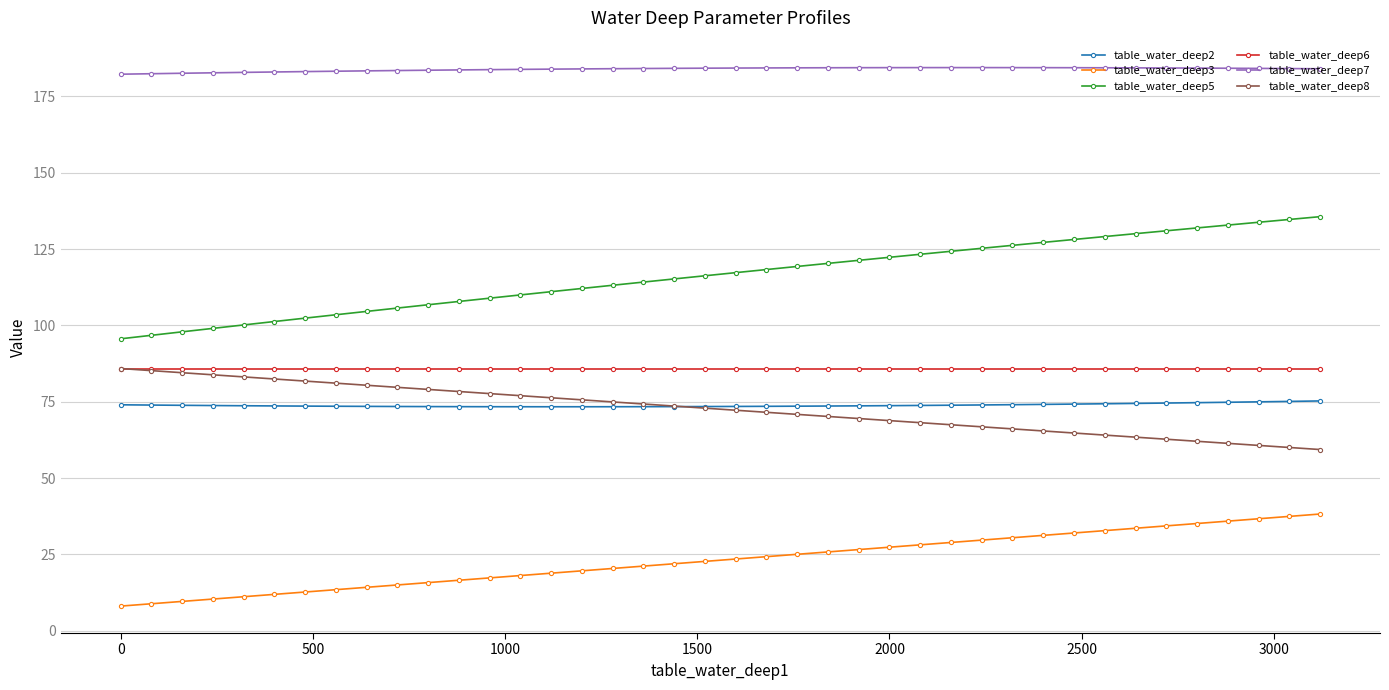

What is the maximum value for table_water_deep5?

135.6